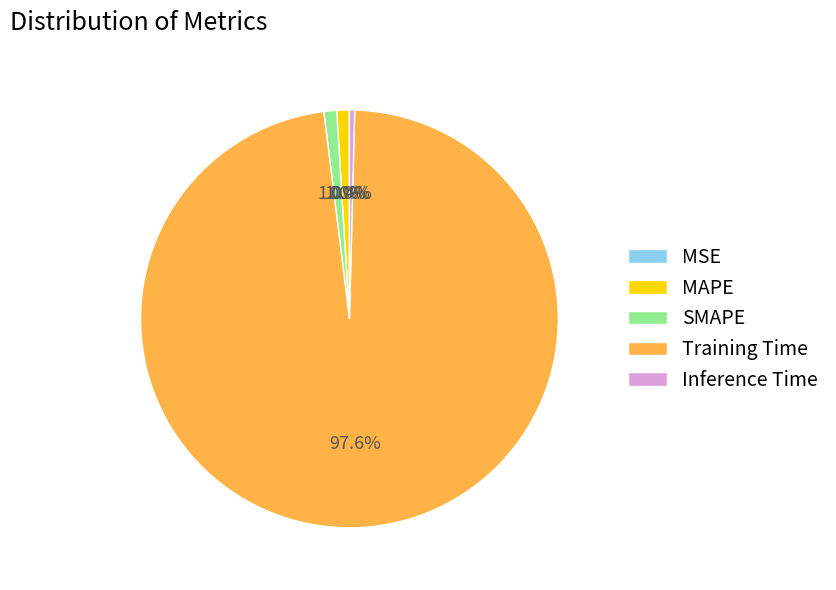

To the nearest percent, what is the average slice percentage?

20%